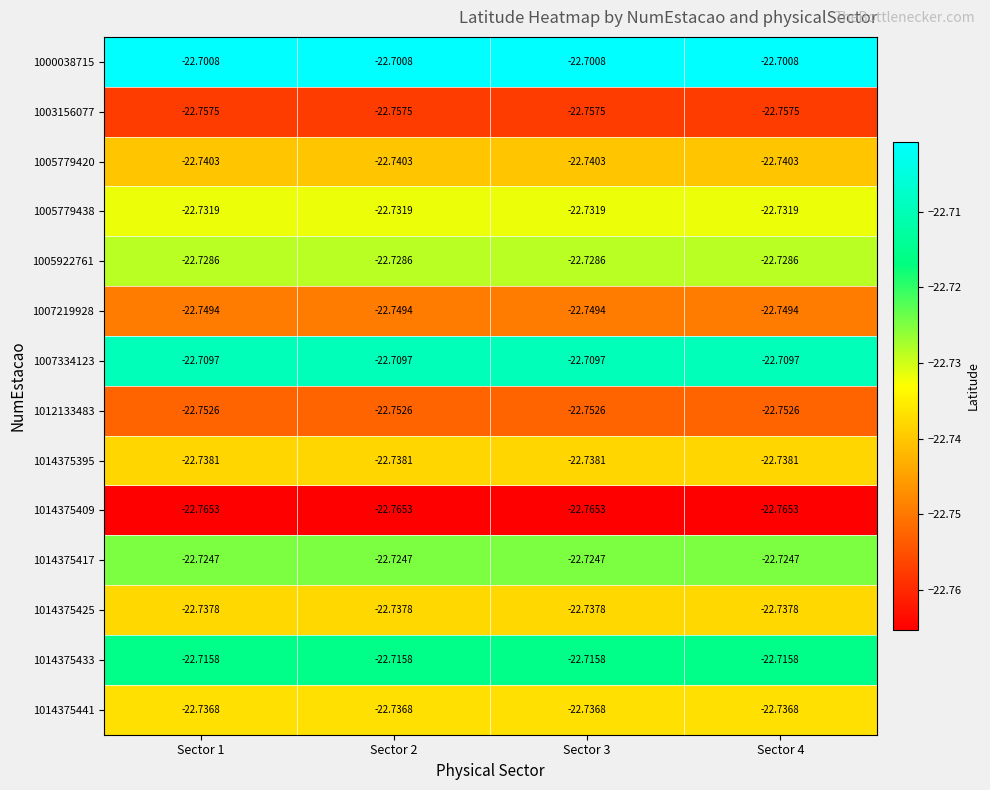

How many distinct data groups are displayed?

14